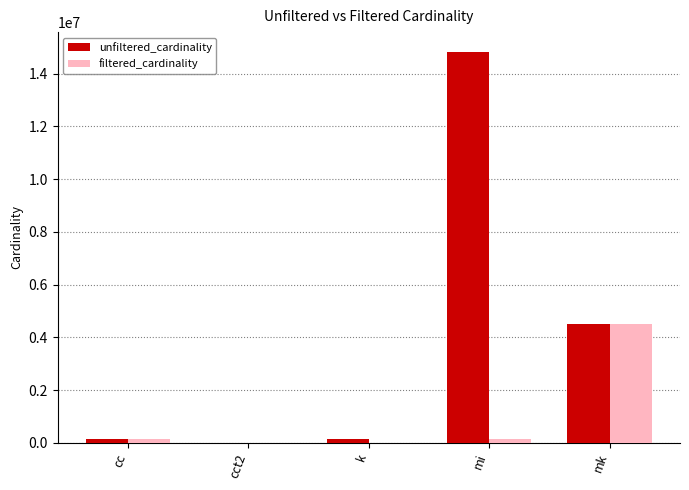

Which series has the largest total across all categories?

unfiltered_cardinality